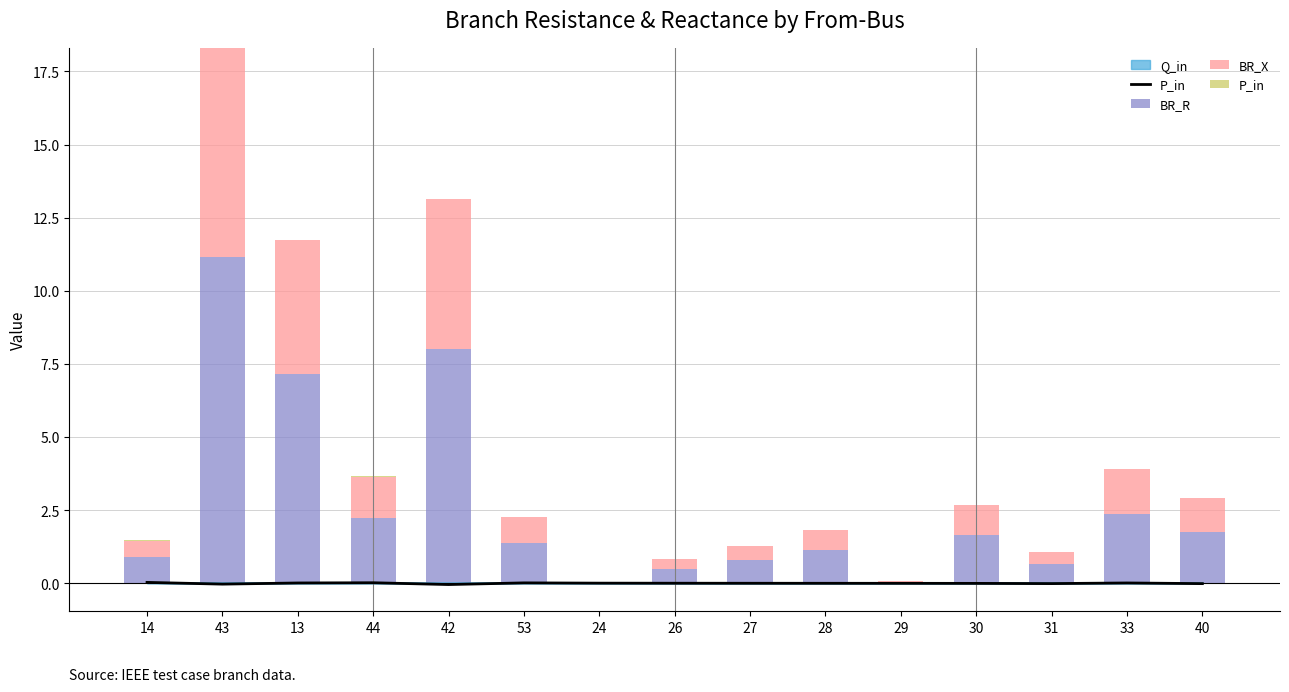

What is the greatest value displayed?

11.2